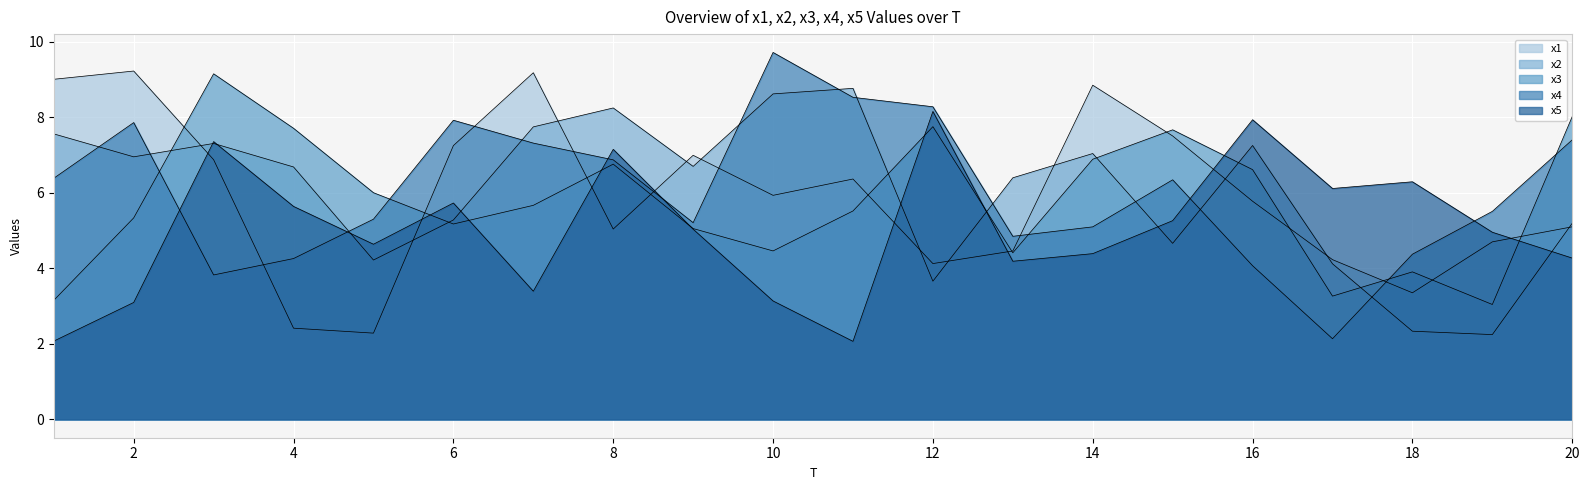

What is the value of the x5 point at the 18th from the left?

6.3